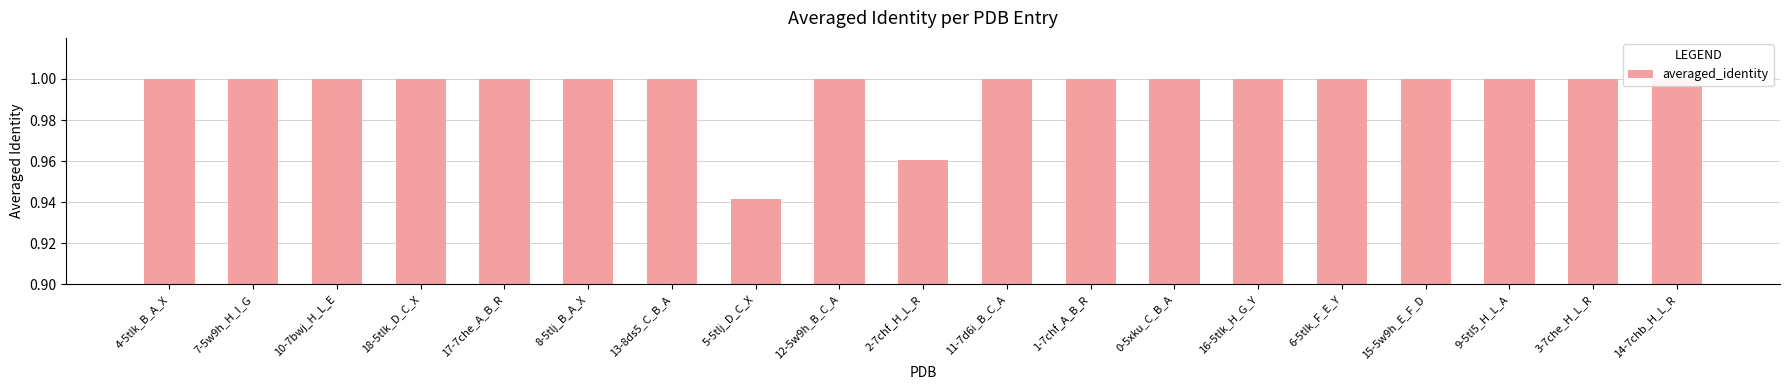

What position from the right is 7-5w9h_H_I_G?

18